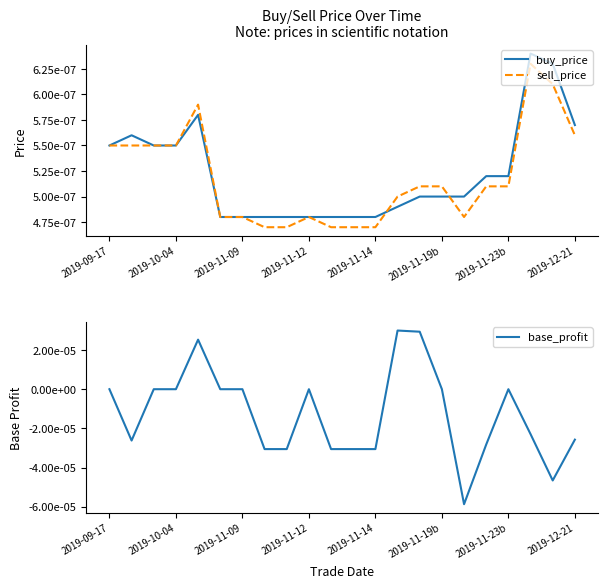

Which category has the lowest value across all series?

16